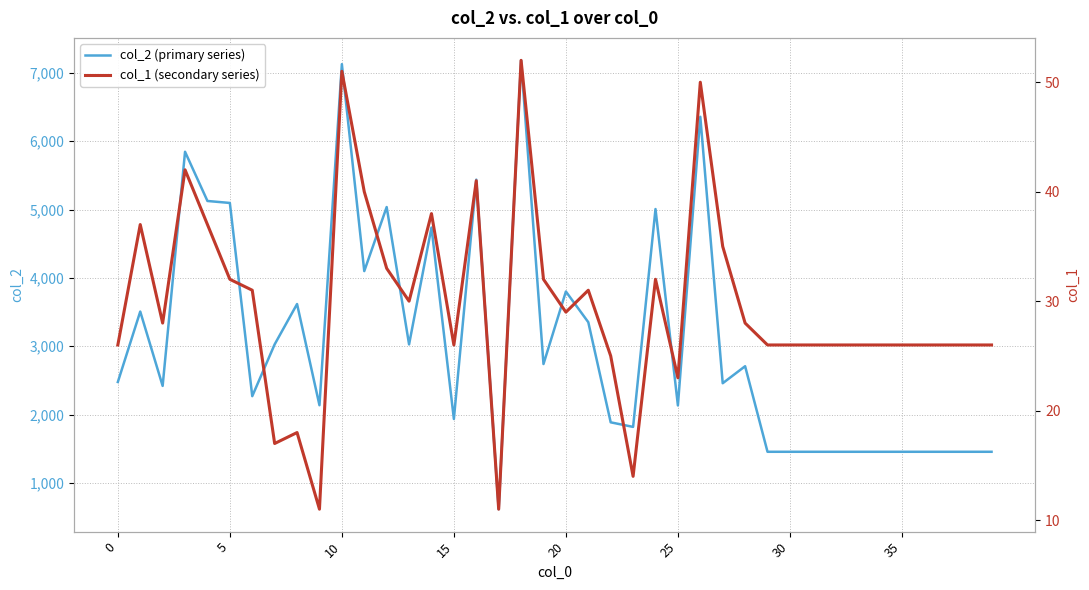

True or false: col_2 (primary series) and col_1 (secondary series) intersect in this chart.

False